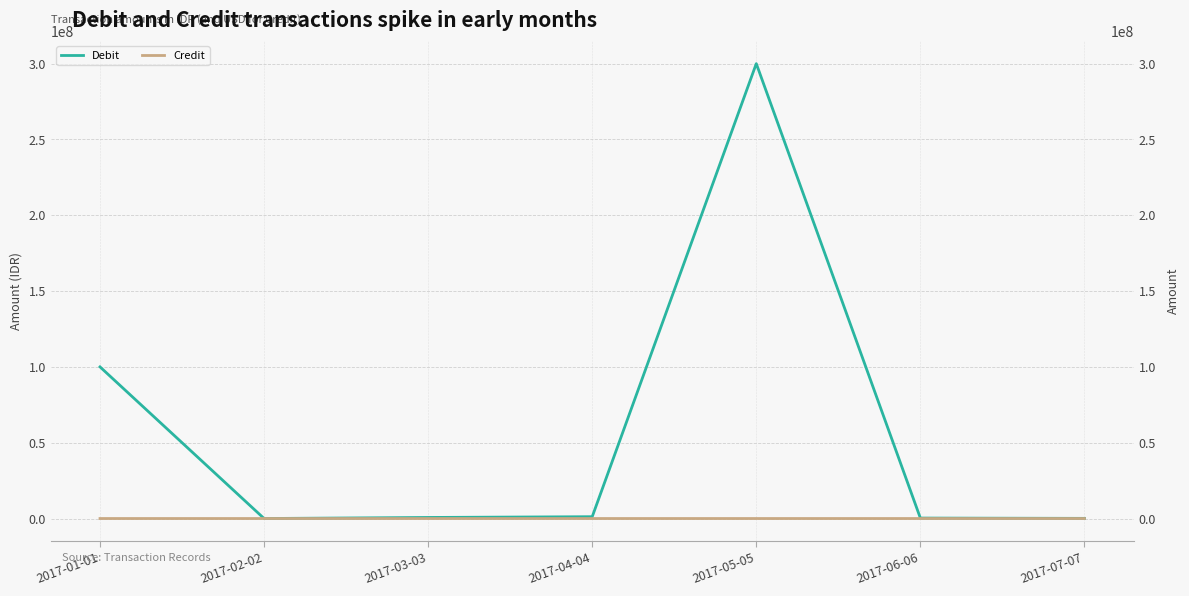

Rank the series by their average value, from lowest to highest.

Credit, Debit